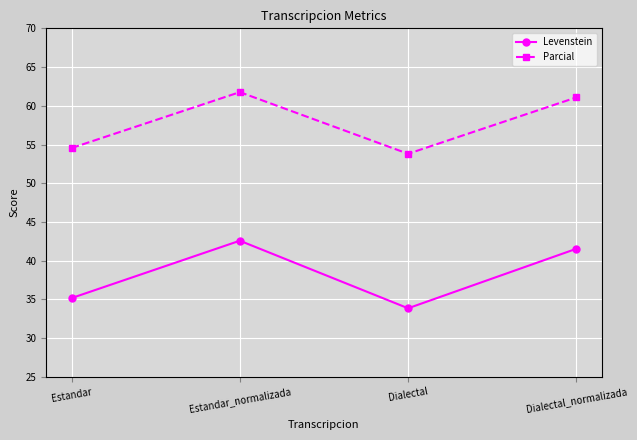

At which category does Parcial reach its first local valley?

Dialectal